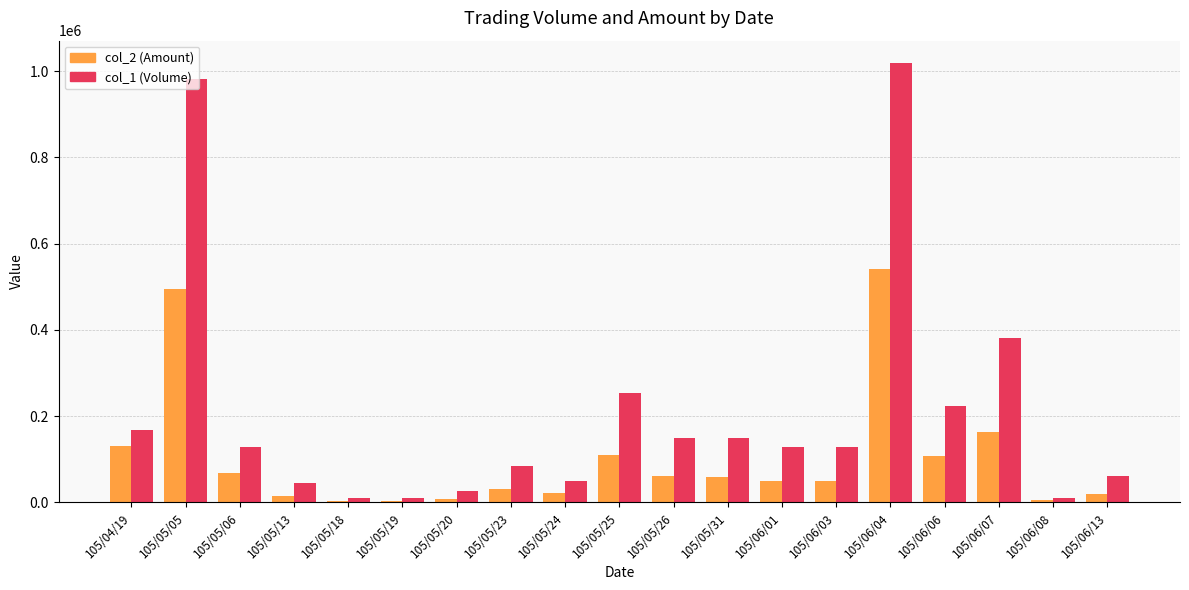

The value of col_1 (Volume) at 105/04/19 is 168000. True or false?

True